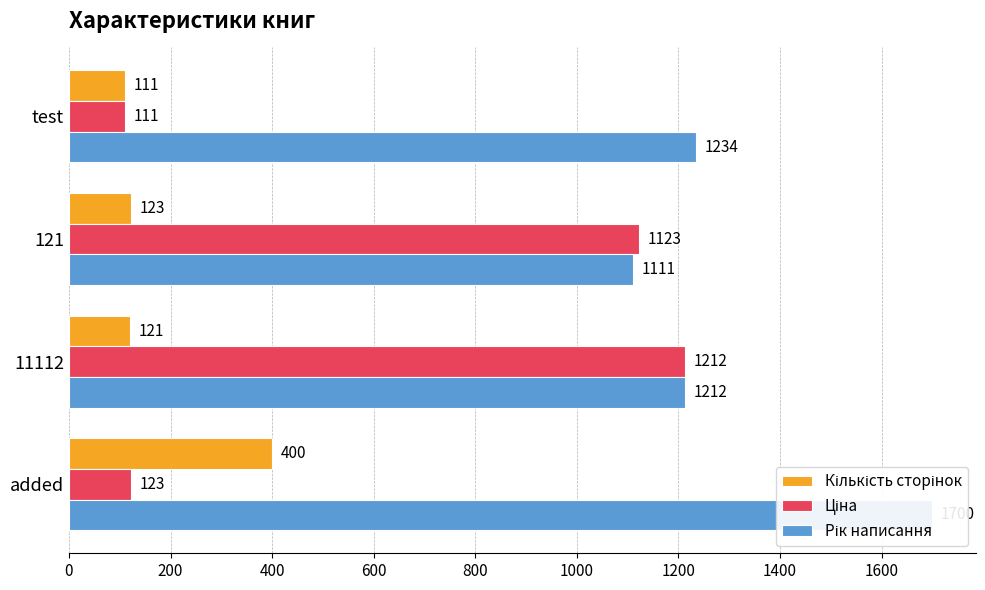

What value does the Кількість сторінок series have at 11112, to the nearest 50?

100